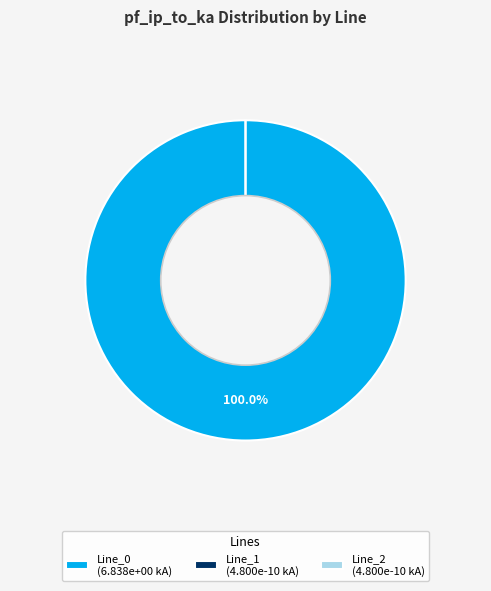

To the nearest percent, what portion does Line_0 represent?

100%